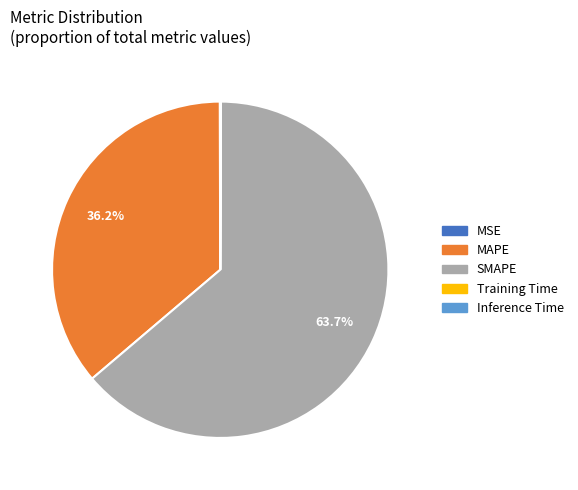

Is there any slice that represents more than half of the pie?

Yes